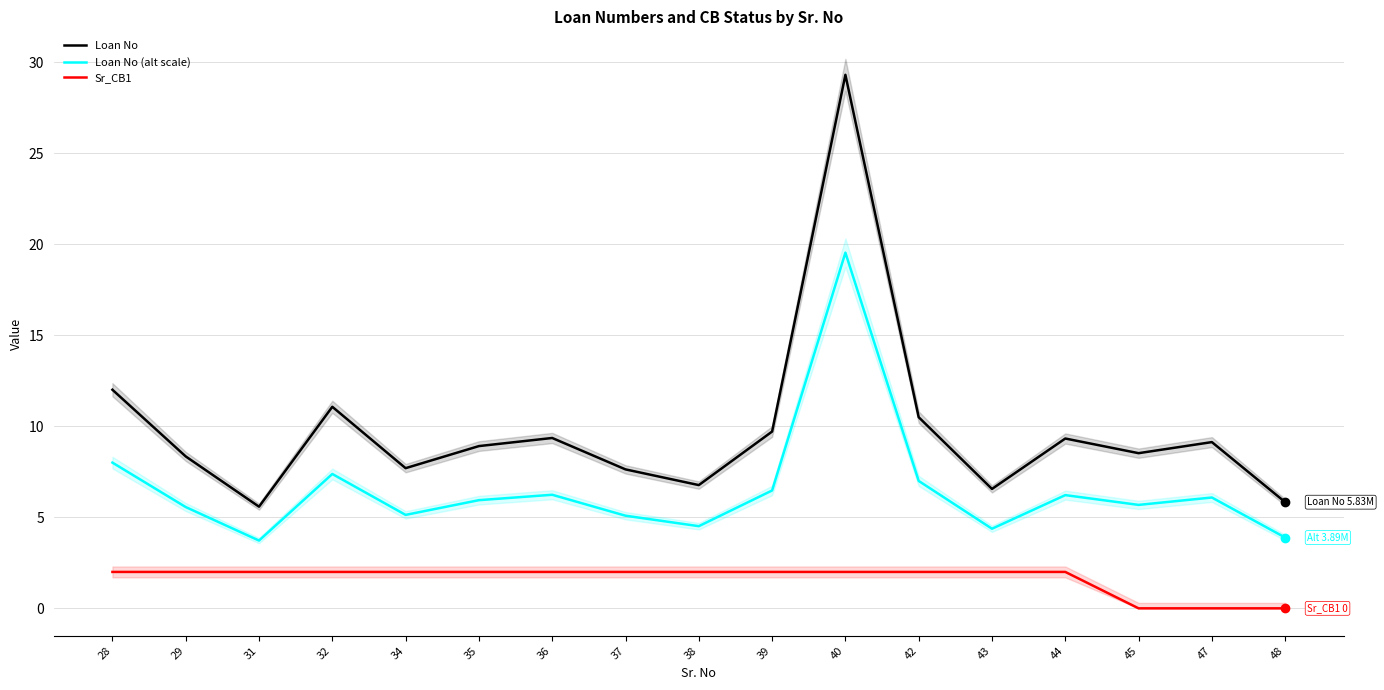

At which label is Sr_CB1 closest to 1?

28